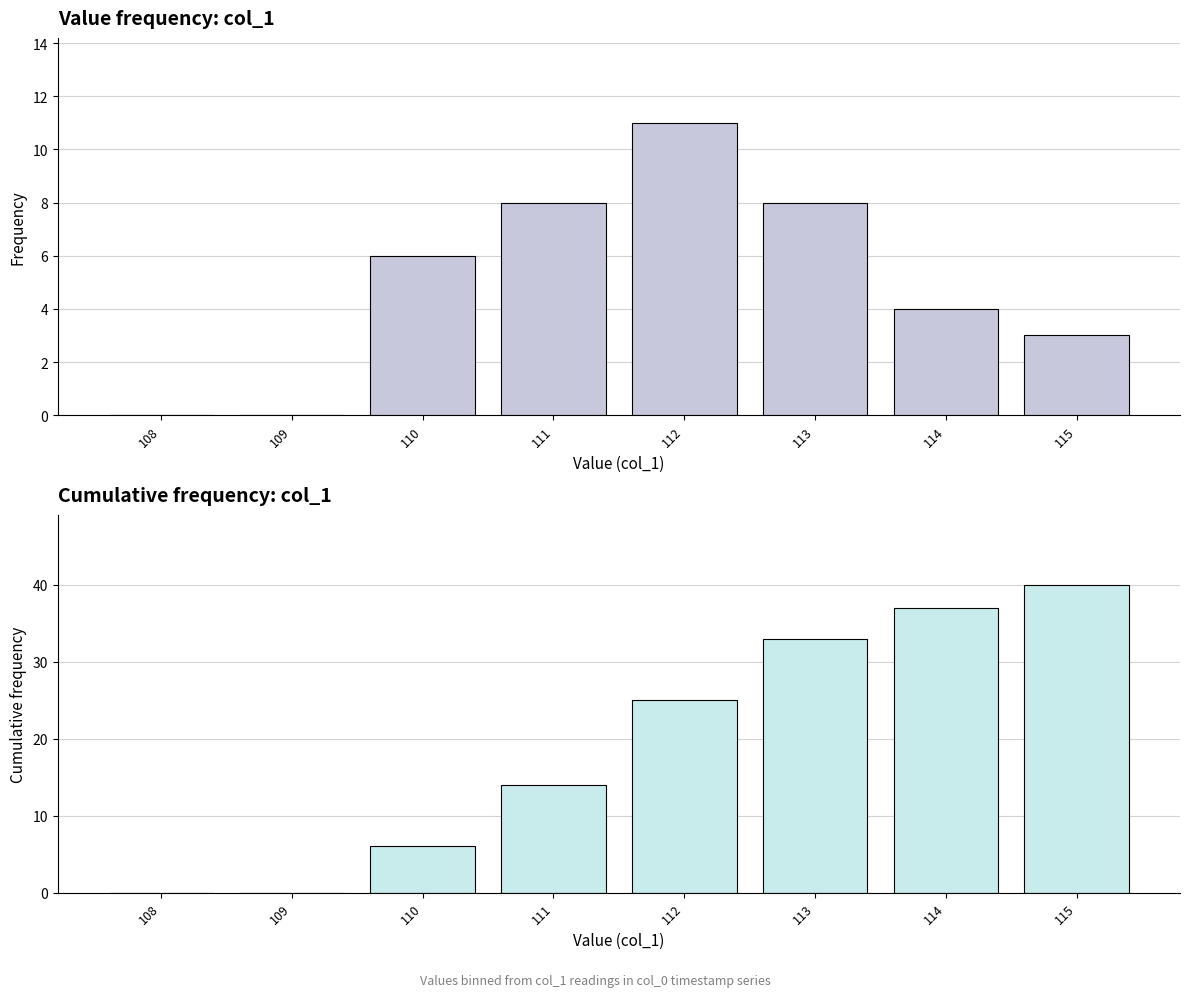

List the series in order of their peak value, lowest first.

col_1 frequency, col_1 cumulative